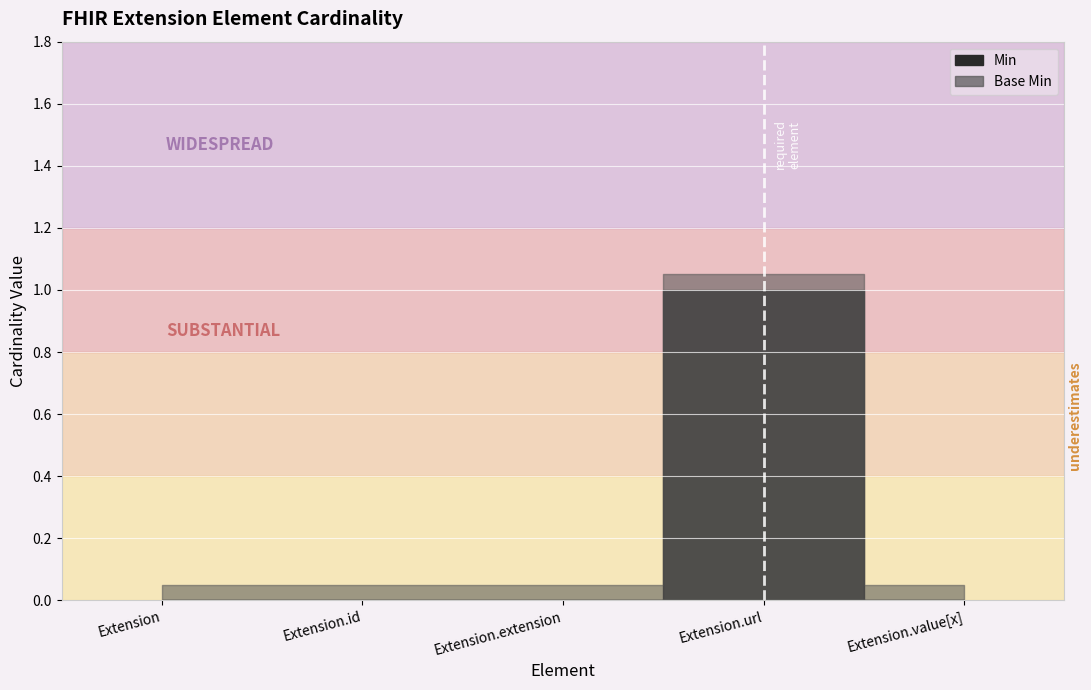

At Extension.id, list the series in order from smallest to largest.

Min, Base Min